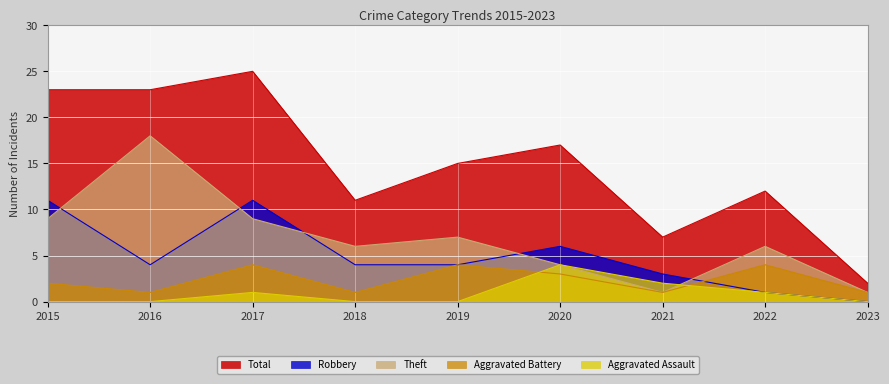

How many lines are shown in the chart?

5